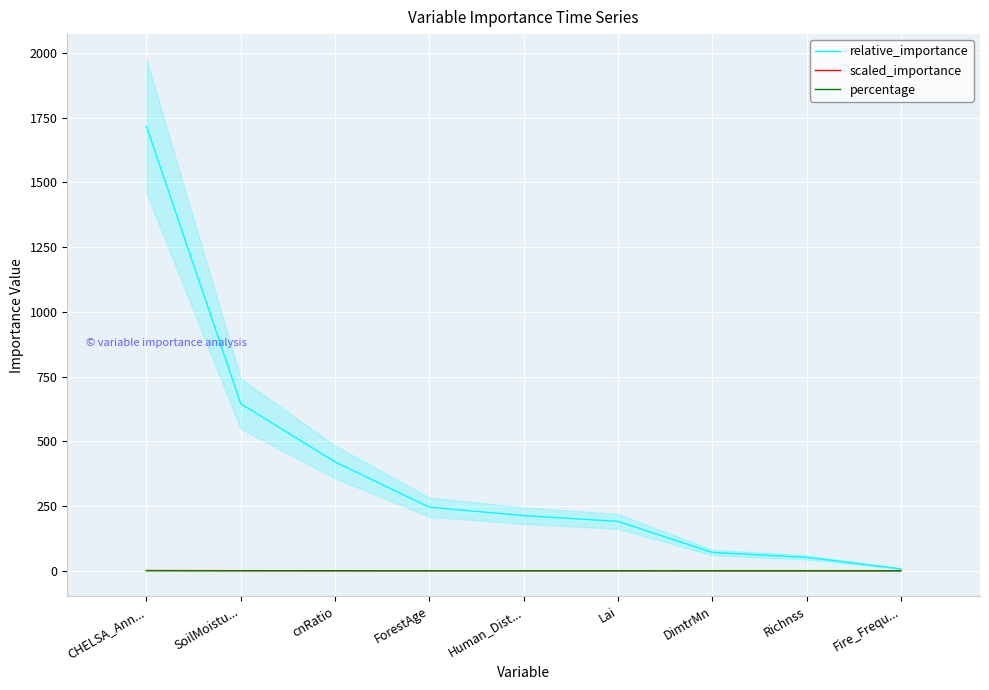

What is the label of the 8th point from the right?

SoilMoistu...